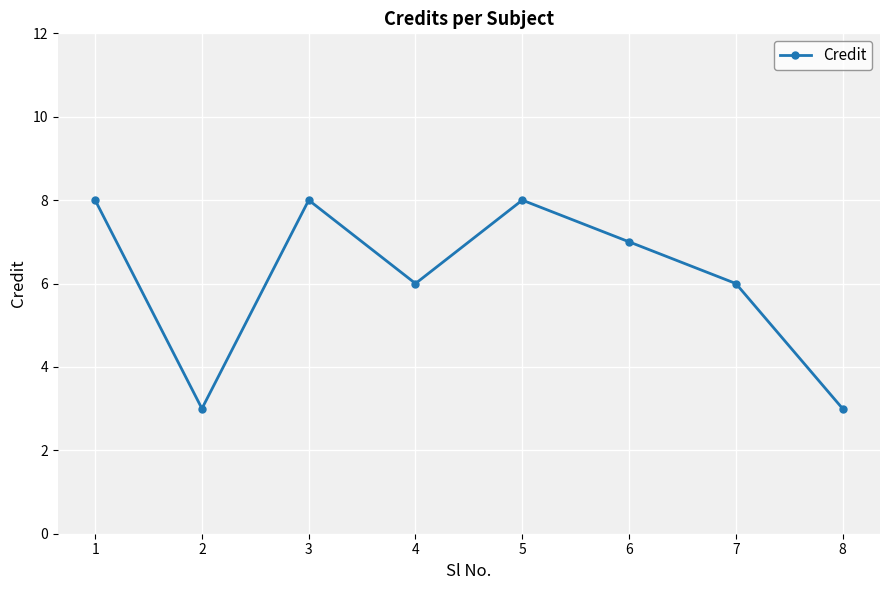

At which label does the data first exceed 7?

1